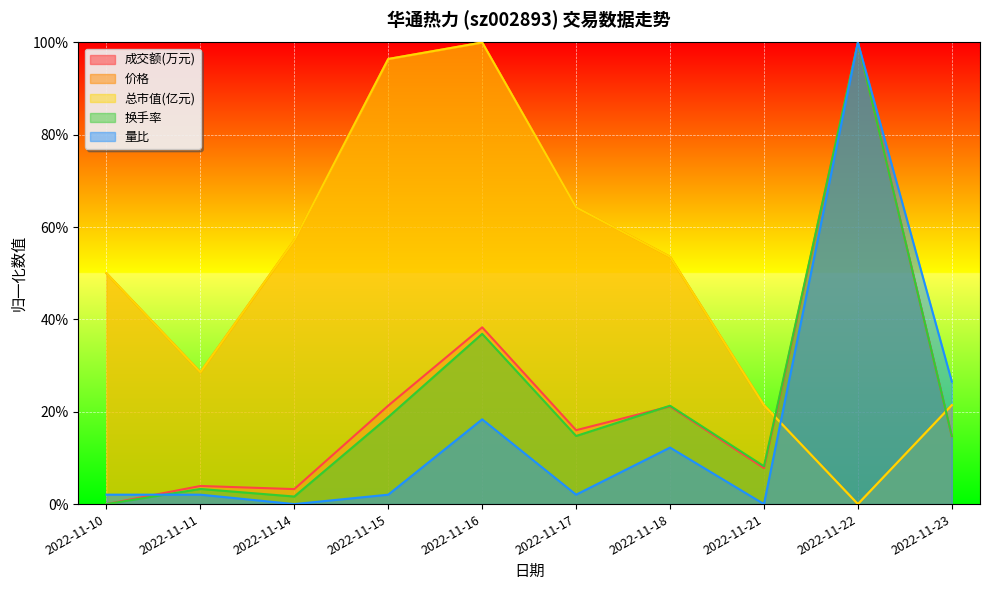

Reading left to right, list all the values displayed in this chart.

成交额(万元): 2022-11-10=0.0	2022-11-11=3.9	2022-11-14=3.2	2022-11-15=21.3	2022-11-16=38.3	2022-11-17=16.0	2022-11-18=21.2	2022-11-21=7.8	2022-11-22=100.0	2022-11-23=14.7
价格: 2022-11-10=50.0	2022-11-11=28.6	2022-11-14=57.1	2022-11-15=96.4	2022-11-16=100.0	2022-11-17=64.3	2022-11-18=53.6	2022-11-21=21.4	2022-11-22=0.0	2022-11-23=21.4
总市值(亿元): 2022-11-10=50.0	2022-11-11=28.6	2022-11-14=57.1	2022-11-15=96.4	2022-11-16=100.0	2022-11-17=64.3	2022-11-18=53.6	2022-11-21=21.4	2022-11-22=0.0	2022-11-23=21.4
换手率: 2022-11-10=0.0	2022-11-11=3.3	2022-11-14=1.6	2022-11-15=18.9	2022-11-16=36.9	2022-11-17=14.8	2022-11-18=21.3	2022-11-21=8.2	2022-11-22=100.0	2022-11-23=14.8
量比: 2022-11-10=2.0	2022-11-11=2.0	2022-11-14=0.0	2022-11-15=2.0	2022-11-16=18.4	2022-11-17=2.0	2022-11-18=12.2	2022-11-21=0.0	2022-11-22=100.0	2022-11-23=26.5